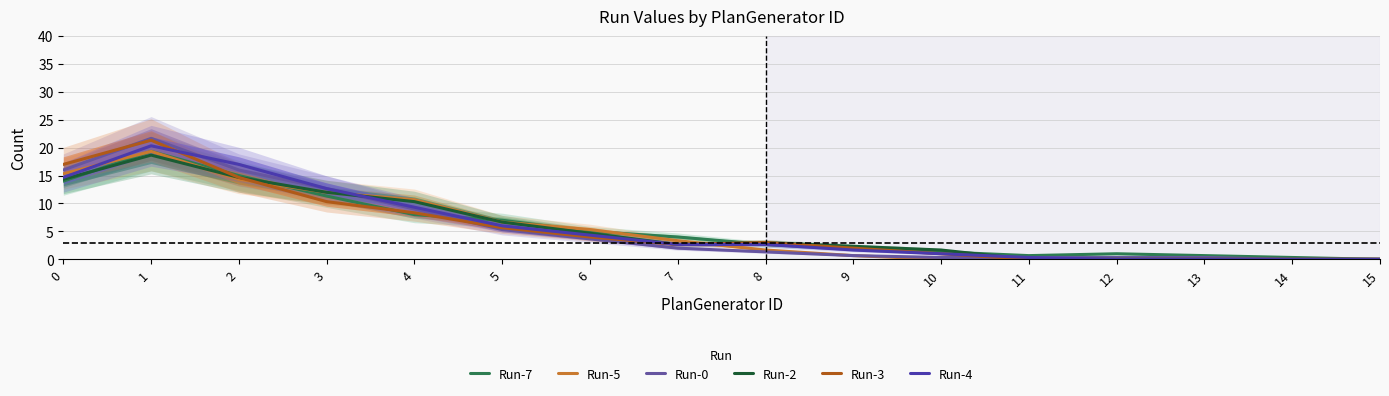

Is the value of Run-7 at 11 greater than the value of Run-0 at 0?

No